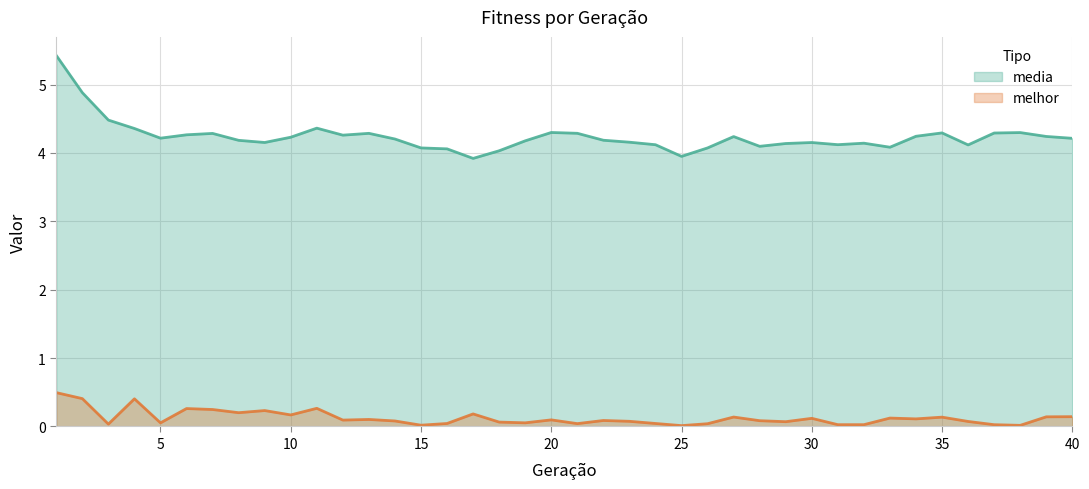

How many categories are shown in the chart?

40